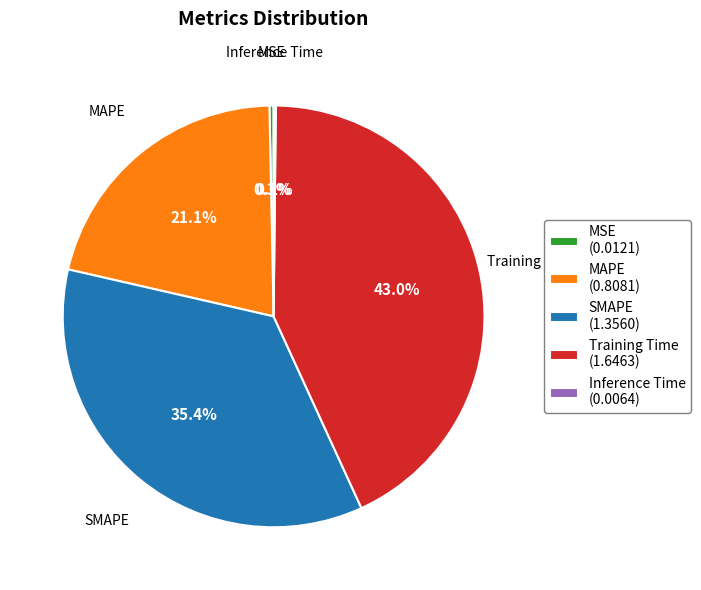

Is MSE the majority of the pie?

No